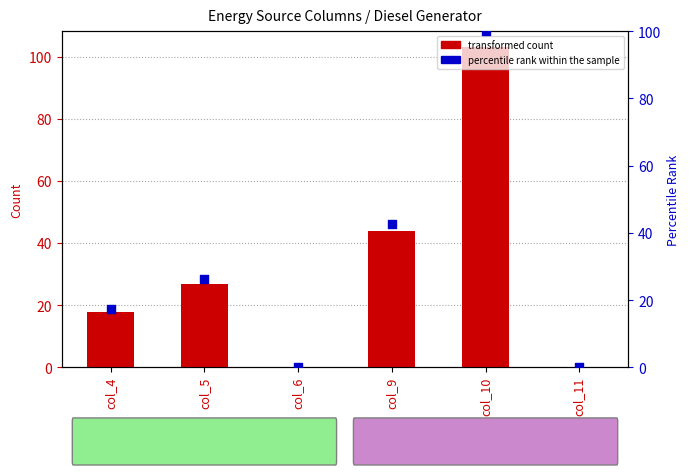

At which category is the sum across all series the highest?

col_10